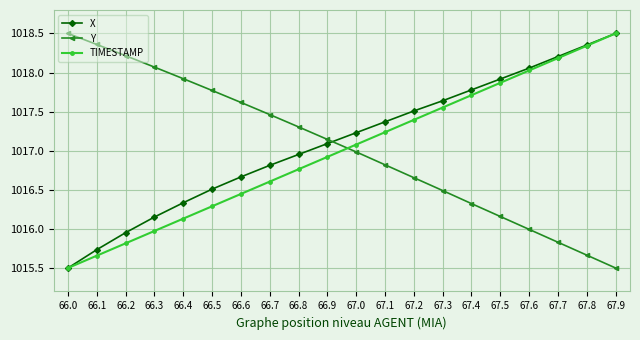

What is the difference between the highest and lowest values at 66.7?

0.9